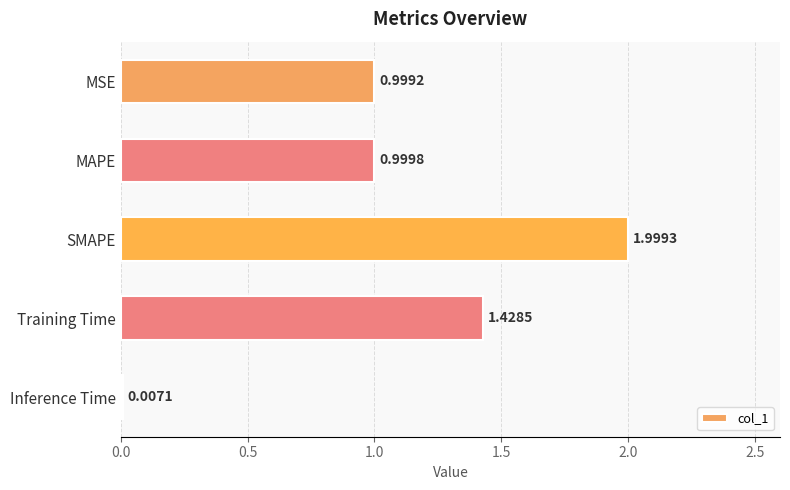

Which category has the highest value across all series?

SMAPE